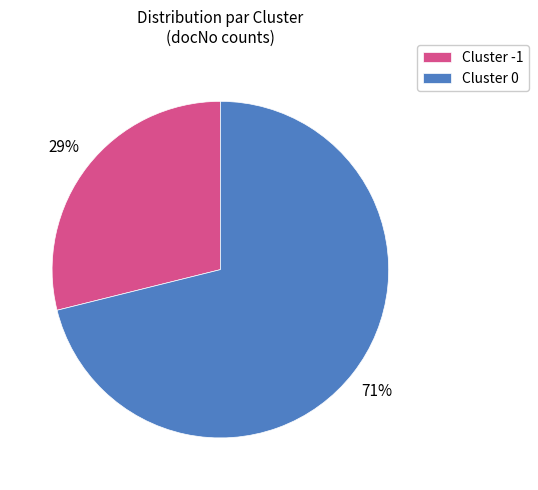

True or false: Cluster 0 accounts for 85% of the total.

False